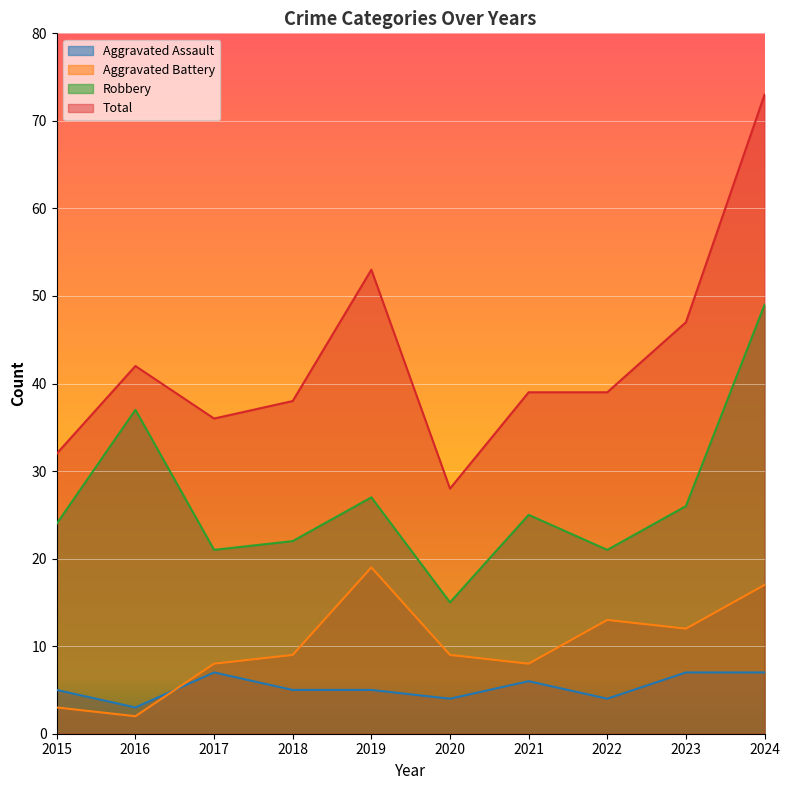

Reading left to right, transcribe all the data shown in this chart.

Aggravated Assault: 5	3	7	5	5	4	6	4	7	7
Aggravated Battery: 3	2	8	9	19	9	8	13	12	17
Robbery: 24	37	21	22	27	15	25	21	26	49
Total: 32	42	36	38	53	28	39	39	47	73